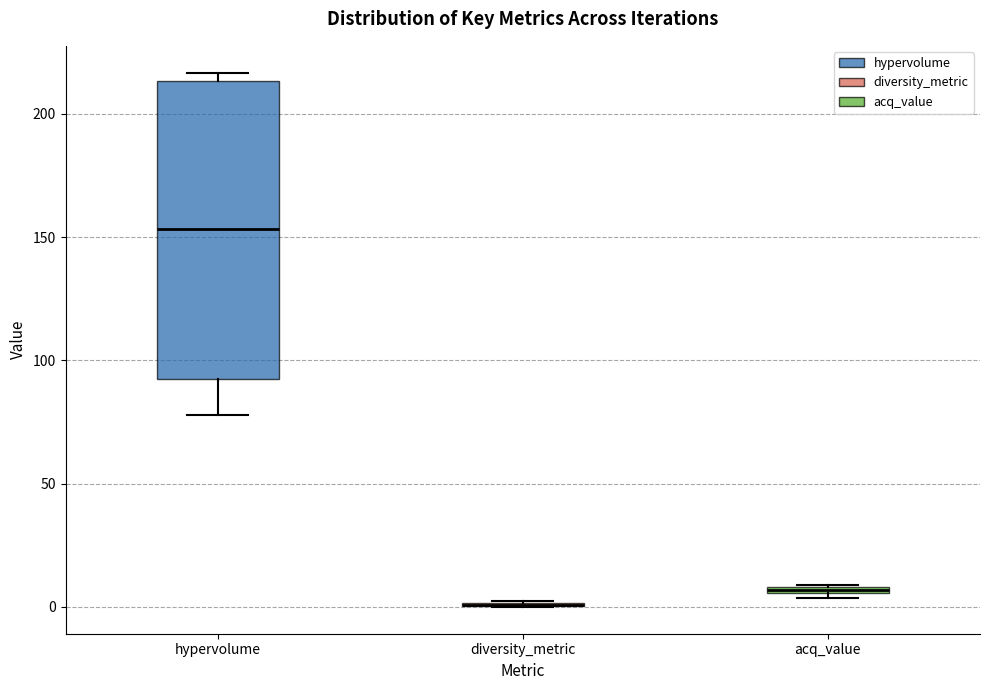

Where is the upper edge of the box for hypervolume on the y-axis? The values are not printed on the chart, so give them approximately, as read against the axis.

215